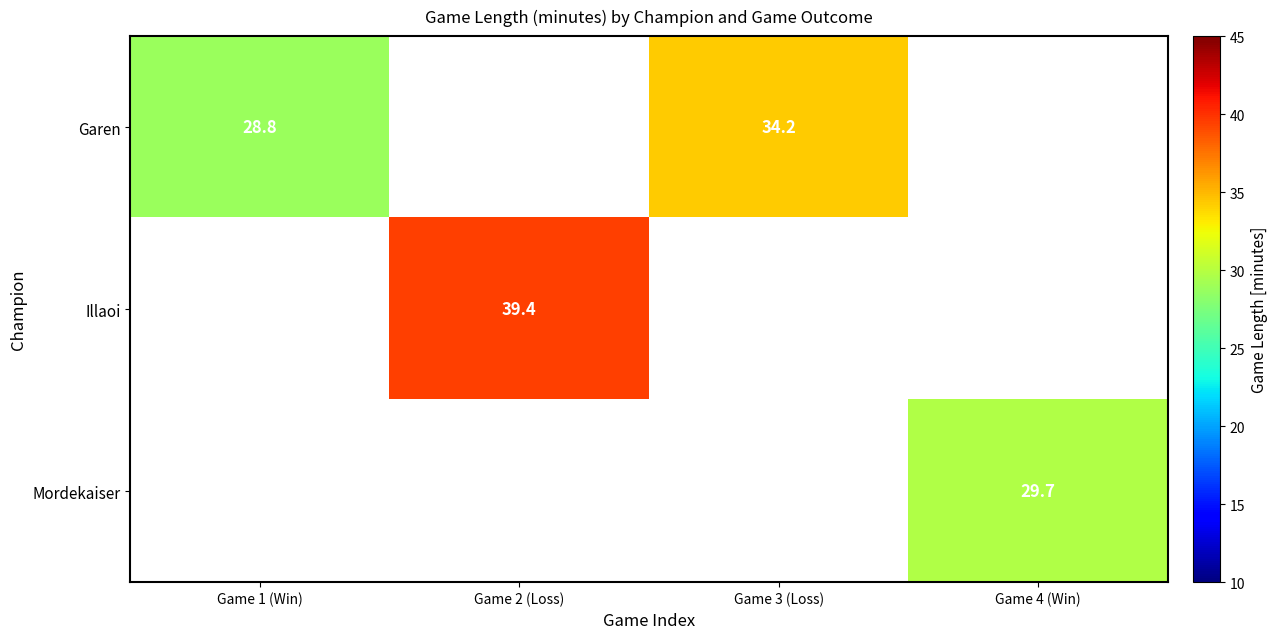

What is the sum of the Garen values at Game 3 (Loss) and Game 1 (Win)?

63.0